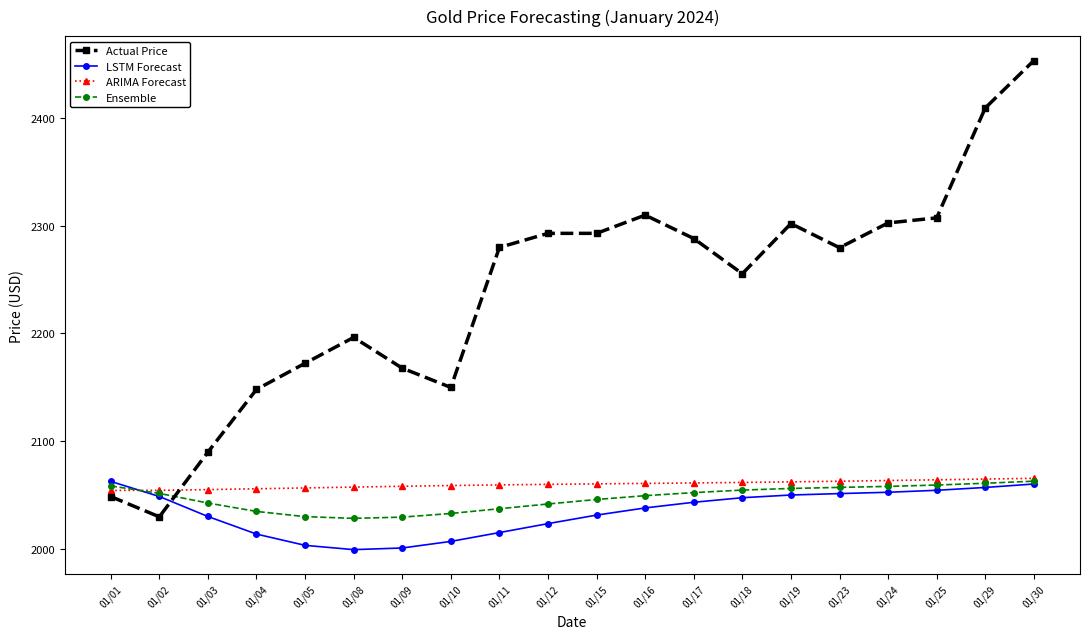

Between 01/12 and 01/25, which series saw the biggest shift?

LSTM Forecast